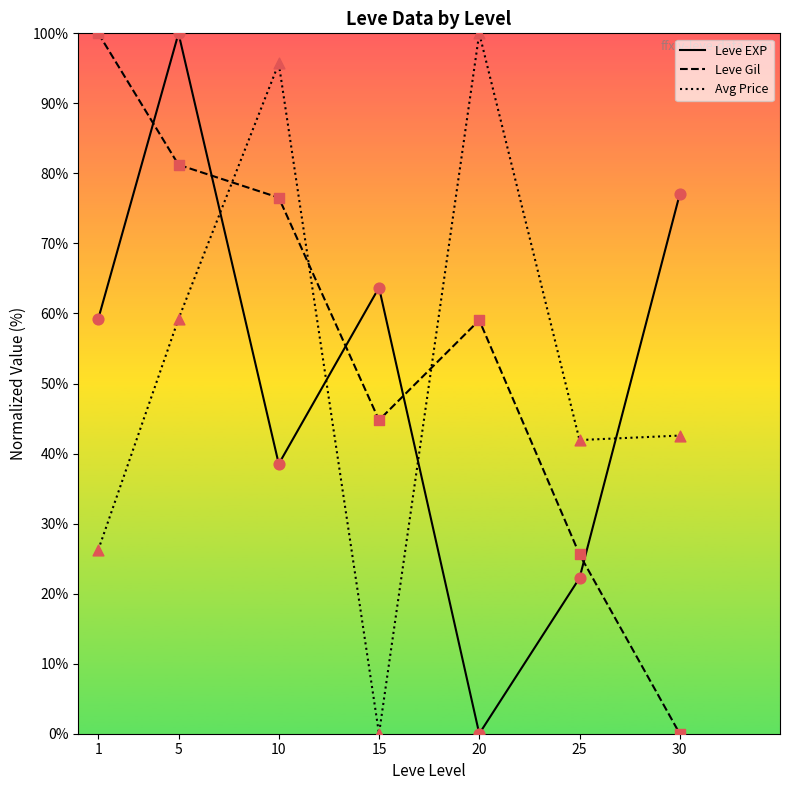

Is the value of Avg Price at 1 greater than the value of Leve Gil at 20?

No